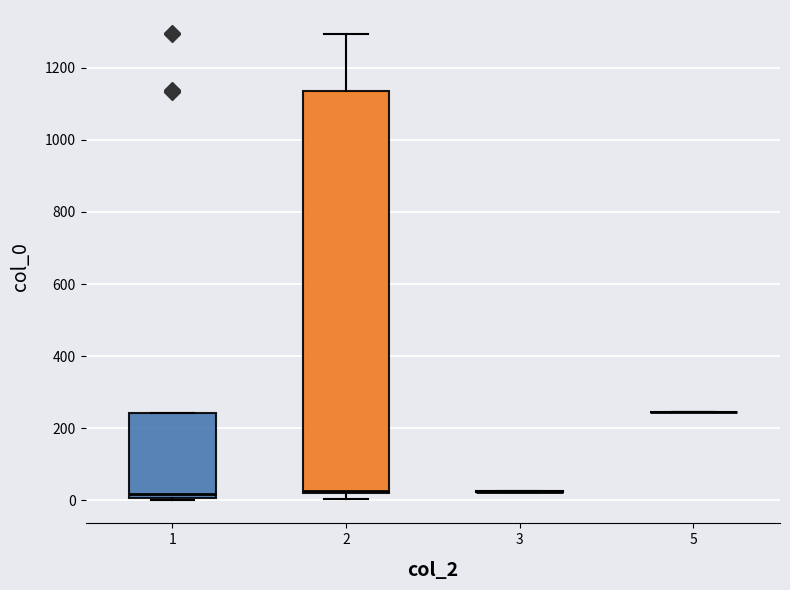

Comparing the boxes themselves (not the whiskers), which one is the tallest?

2